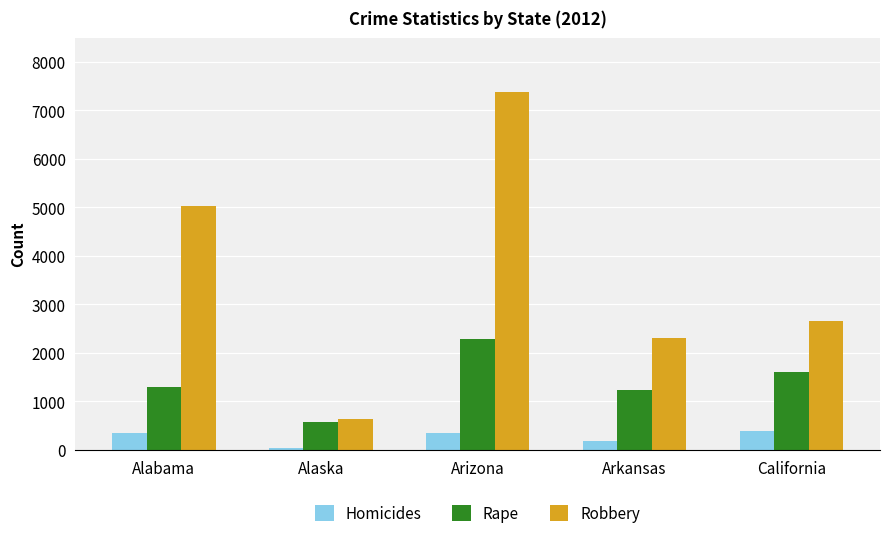

Rank the series by their maximum value, from highest to lowest.

Robbery, Rape, Homicides